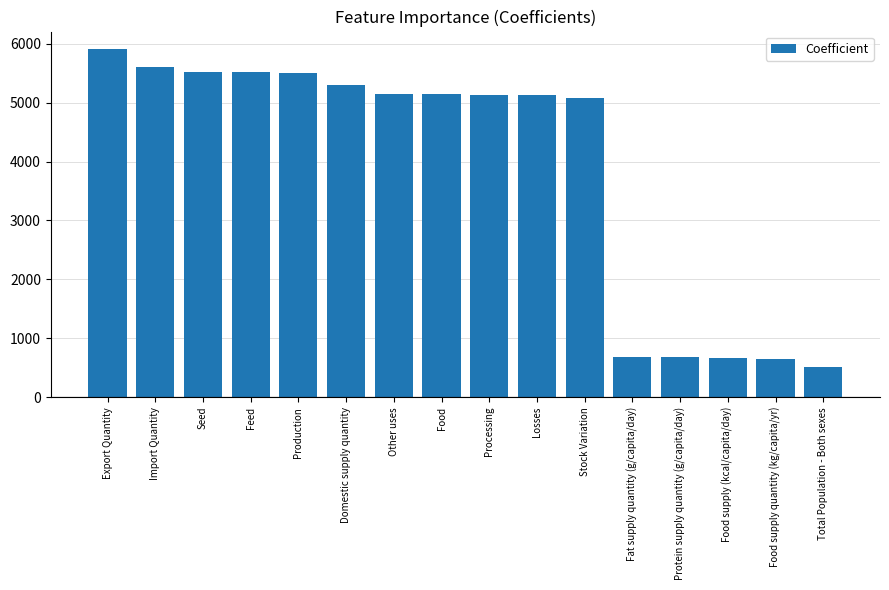

How many data points are less than 5142?

8